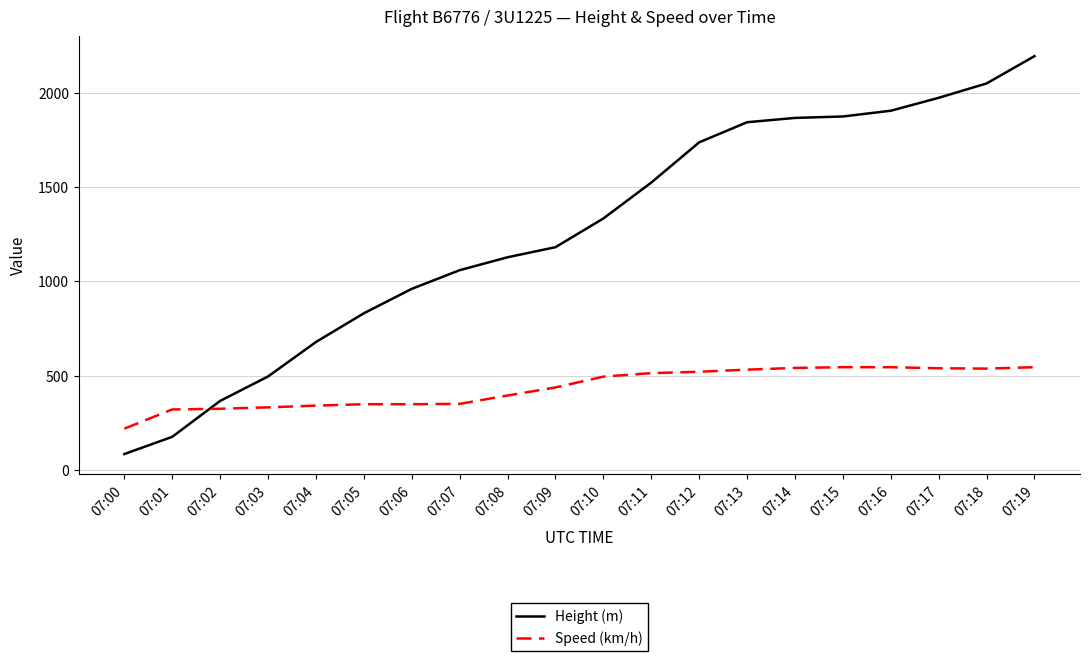

Which series changed the most between 07:01 and 07:18?

Height (m)